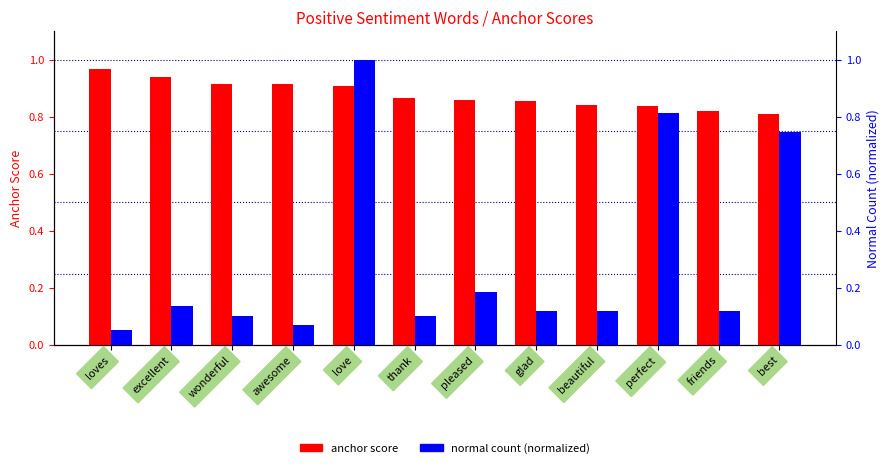

What is the average value of the normal (normalized) series?

0.3